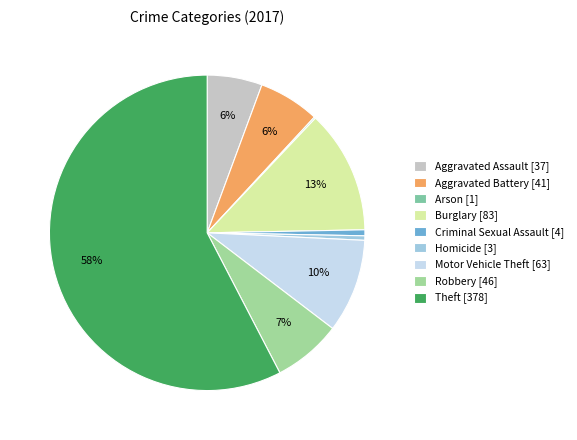

Count the number of slices in the pie.

9